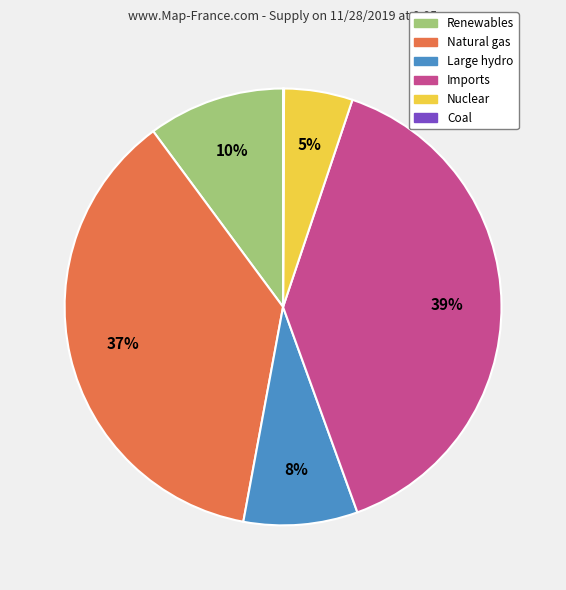

Which has a higher value, Imports or Natural gas?

Imports